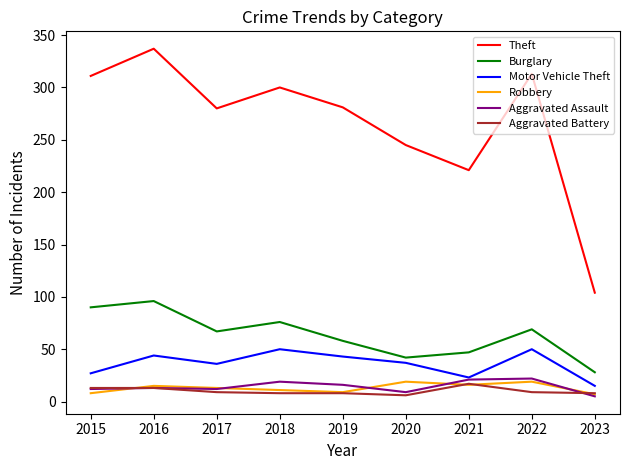

Does the chart have visible grid lines?

No